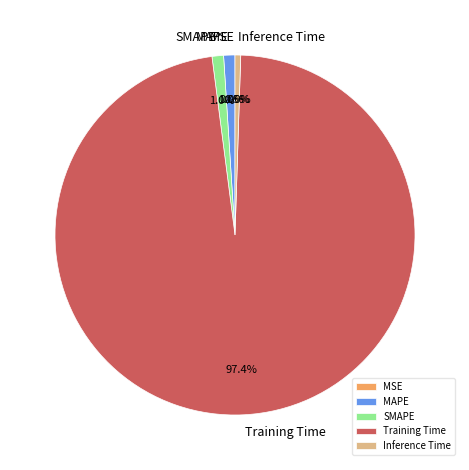

Which has a higher value, MAPE or Training Time?

Training Time